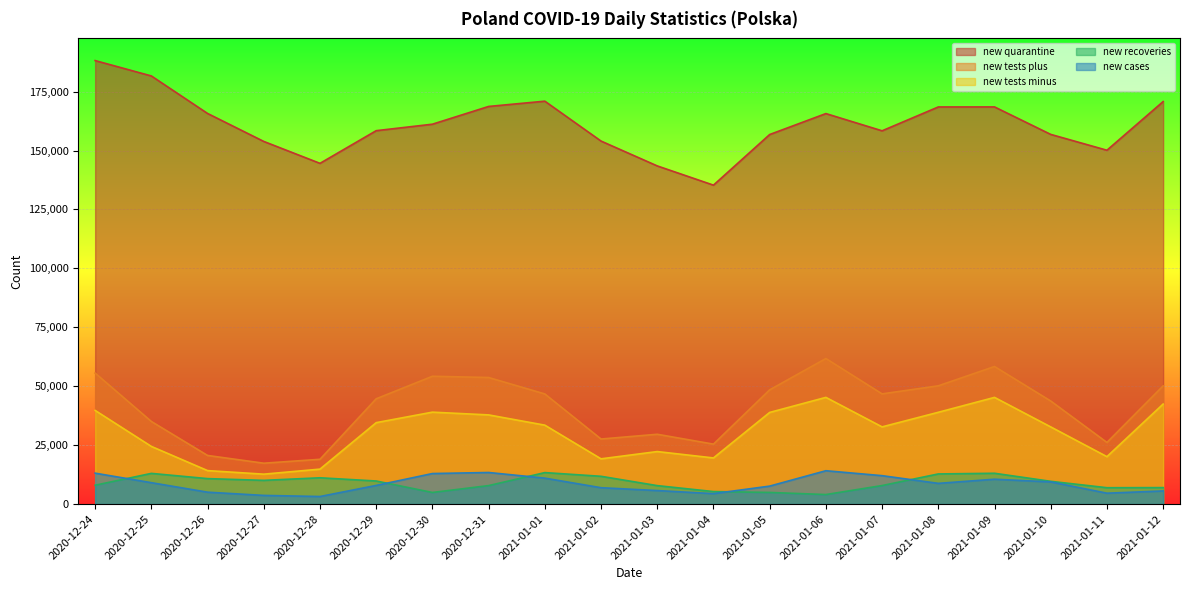

Where is the first local maximum for new_recoveries?

2020-12-25